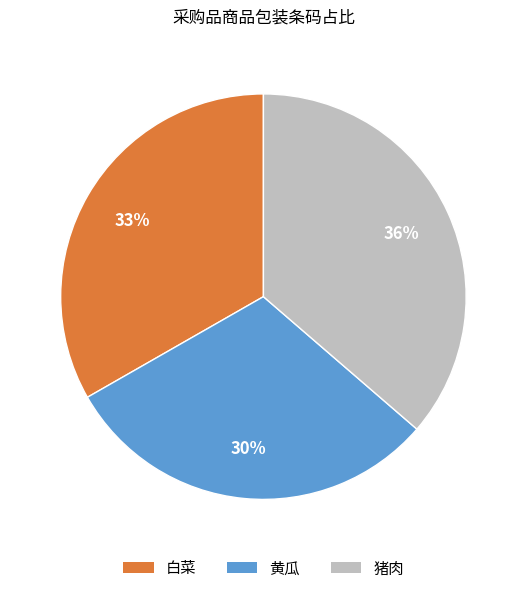

Does any single category account for the majority?

No